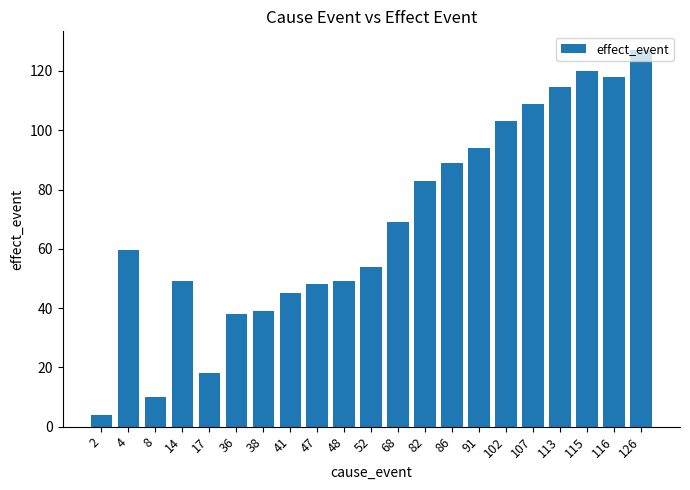

What is the difference between the second highest and second lowest values?

110.0